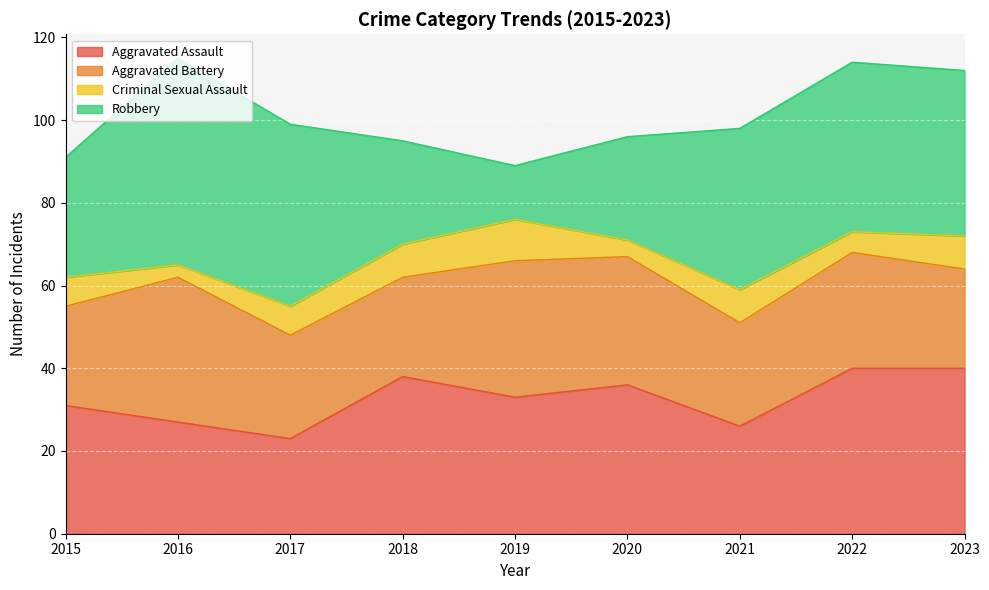

What is the maximum value shown in the chart?

50